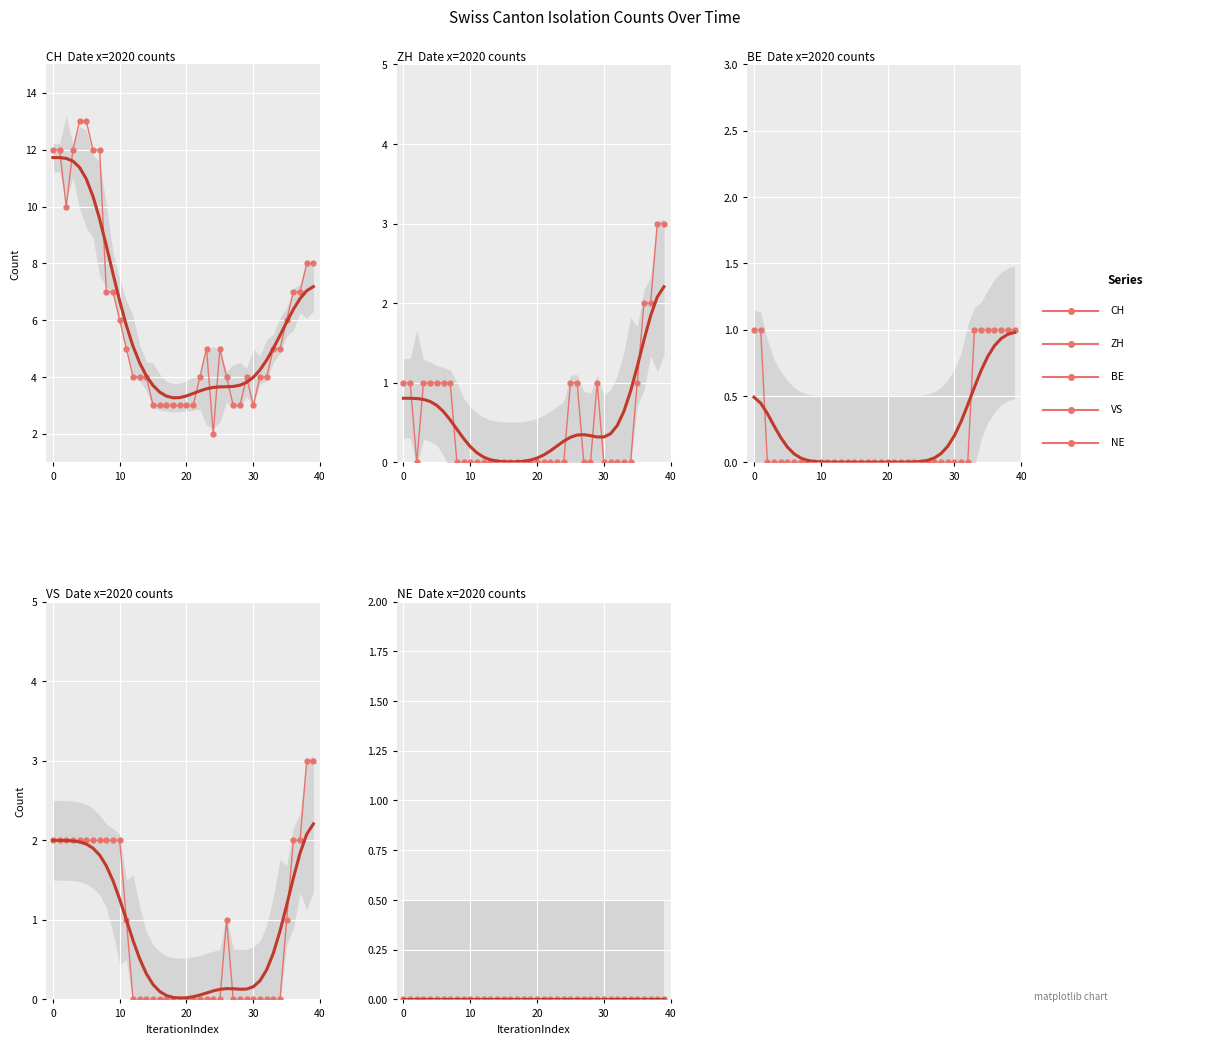

Count the BE values in the range 0 to 1.

40